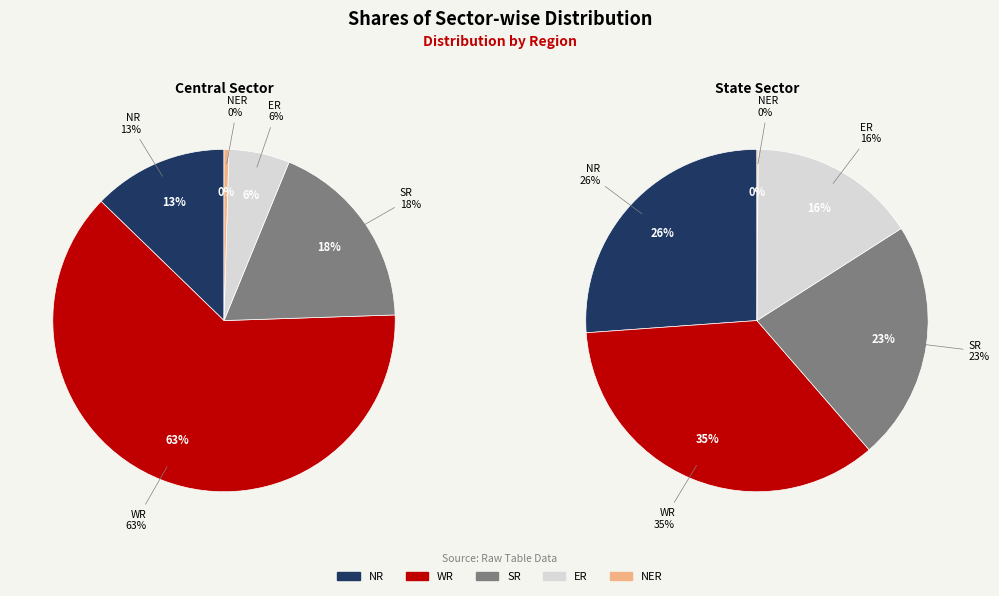

Rank the series at Central Sector from highest to lowest value.

WR, SR, NR, ER, NER